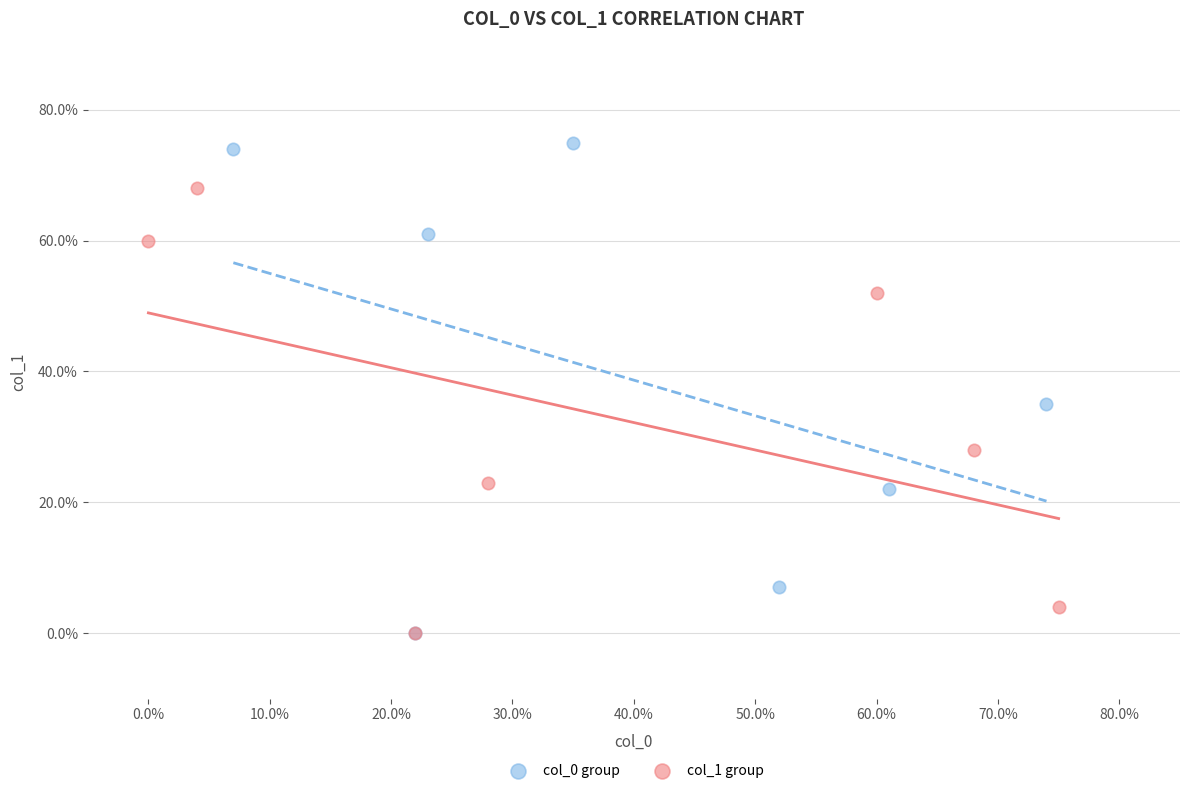

What are all the series names shown in the legend?

col_0 group, col_1 group